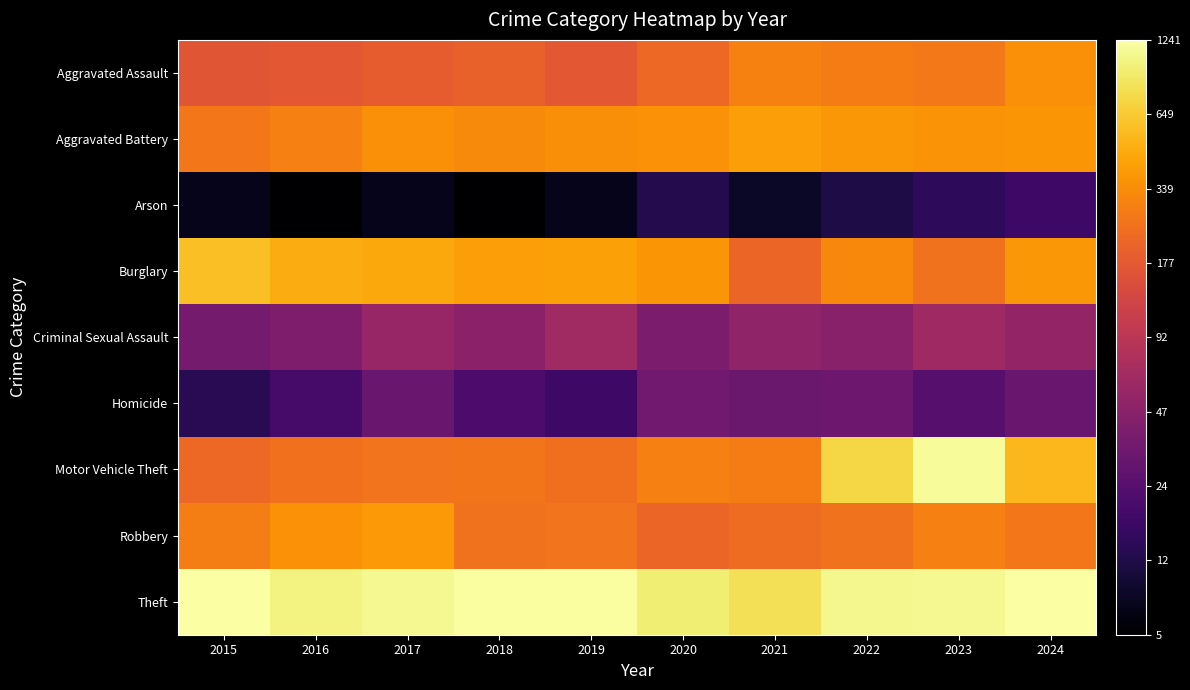

What is the minimum value shown in the chart?

1.9